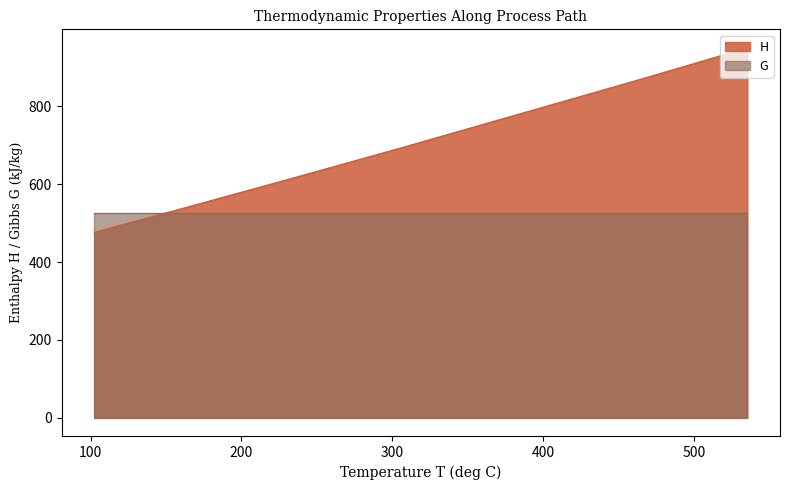

Reading right to left, what are all the values shown in this chart?

T: GPK-out=102.4	IND-GPK=172.4	PPND-IND=232.3	EVD-PPND=233.2	IVD-EVD=304.5	PEVD-IVD=463.9	GTU-PEVD=535.2	GTU-KU=535.2
H: GPK-out=476.5	IND-GPK=550.3	PPND-IND=614.2	EVD-PPND=615.2	IVD-EVD=692.3	PEVD-IVD=869.3	GTU-PEVD=950.7	GTU-KU=950.7
G: GPK-out=526.8	IND-GPK=526.8	PPND-IND=526.8	EVD-PPND=526.8	IVD-EVD=526.8	PEVD-IVD=526.8	GTU-PEVD=526.8	GTU-KU=526.8